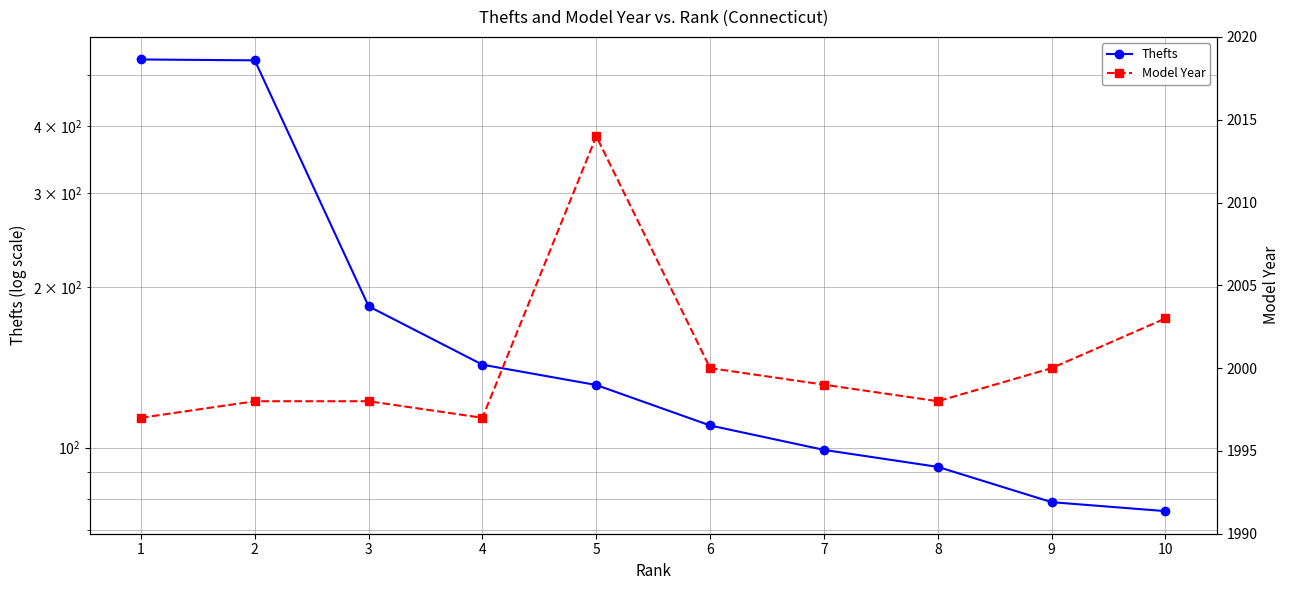

The value of Thefts at 1 is 534. True or false?

True